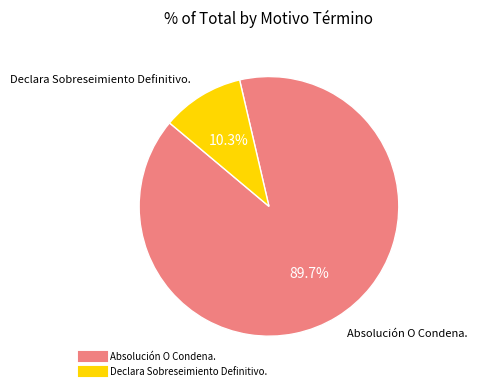

Do Declara Sobreseimiento Definitivo. and Absolución O Condena. together represent more than half of the pie?

Yes